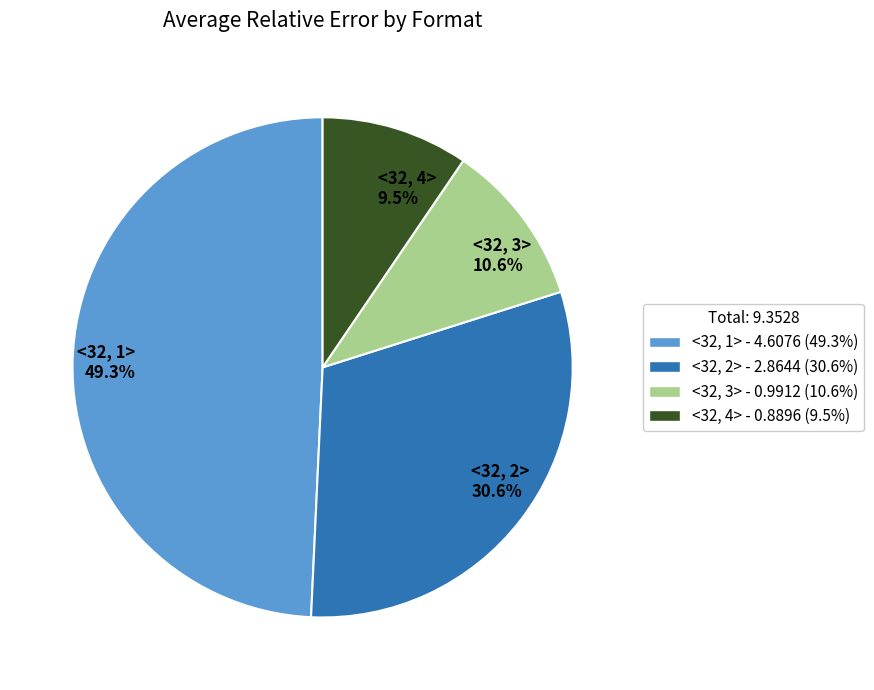

The <32, 1> slice represents 49% of the pie. True or false?

True